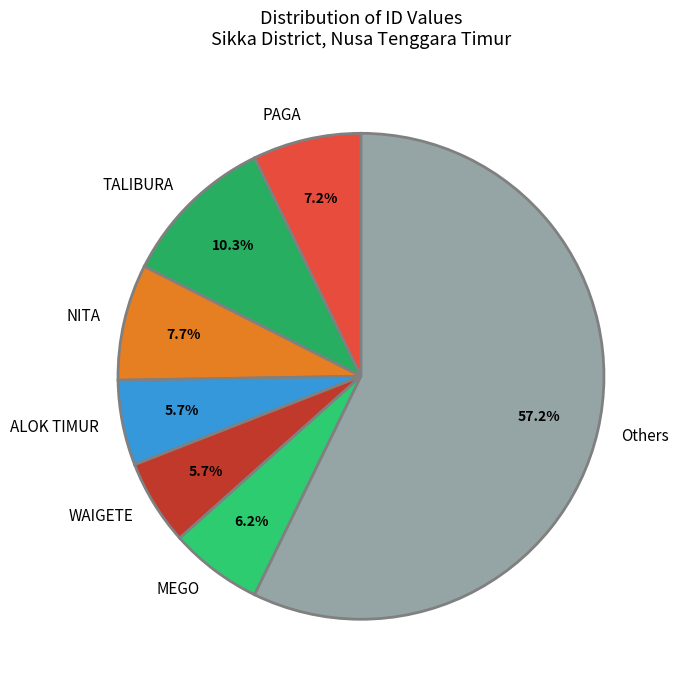

Count the number of slices in the pie.

7